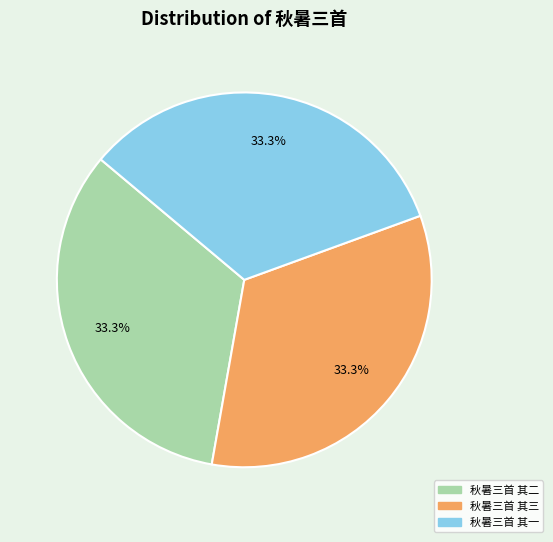

True or false: 秋暑三首 其三 accounts for 33% of the total.

True